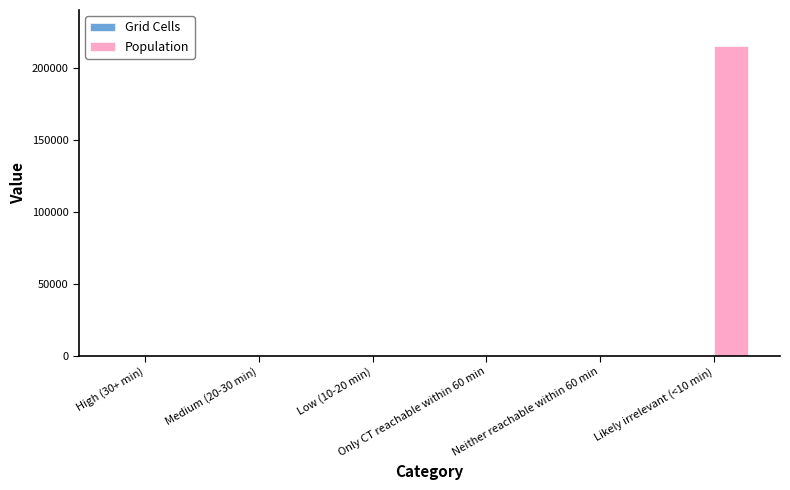

What is the highest value of the Population series?

215167